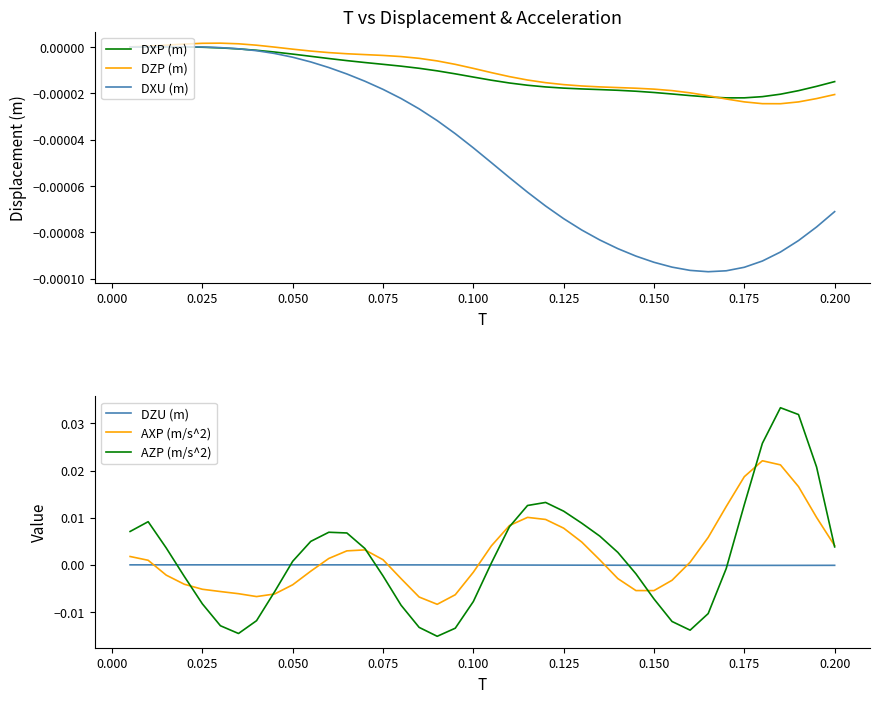

How many data points in DXU (m) are above 0?

5